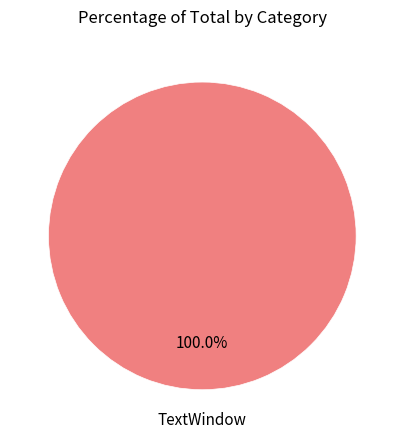

Is there any slice that represents more than half of the pie?

Yes